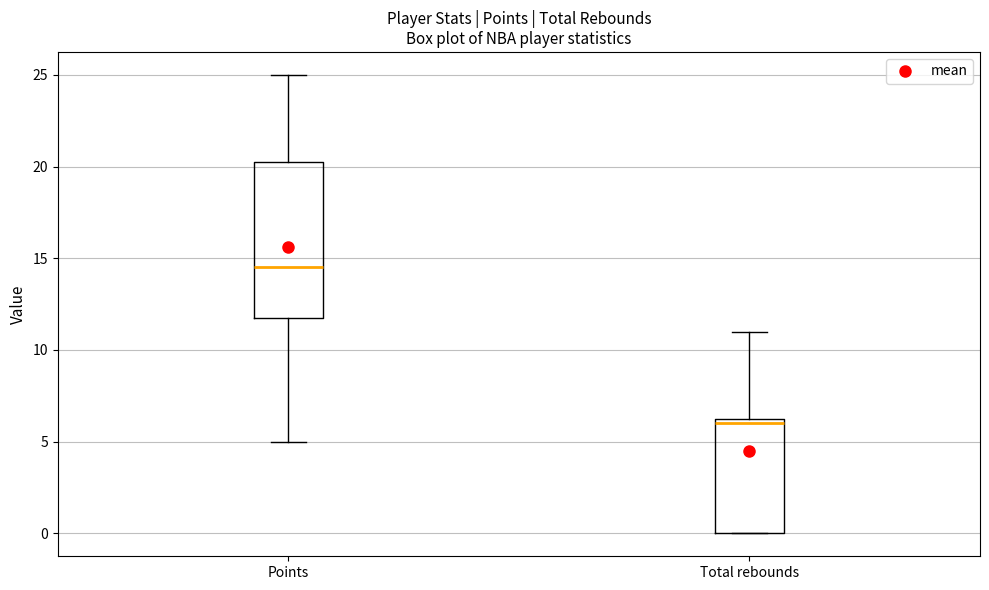

Where does the upper whisker of the box for Total rebounds end on the y-axis? The values are not printed on the chart, so give them approximately, as read against the axis.

11.0